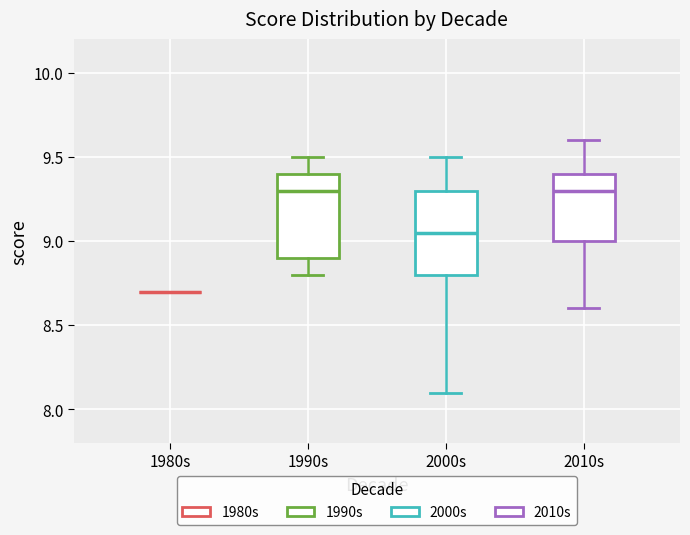

Reading left to right, transcribe this box plot: for each box, give where its median line is, the range the box spans, and where its two whiskers end, as read against the y-axis. The values are not printed on the chart, so give them approximately, as read against the axis.

1980s: box collapsed to a line at 8.70, whiskers 8.70 to 8.70
1990s: median 9.30, box 8.90 to 9.40, whiskers 8.80 to 9.50
2000s: median 9.05, box 8.80 to 9.30, whiskers 8.10 to 9.50
2010s: median 9.30, box 9.00 to 9.40, whiskers 8.60 to 9.60